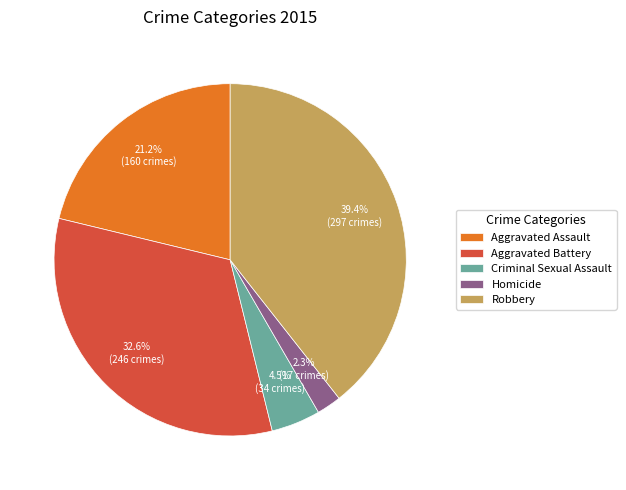

What percentage is NOT represented by Homicide?

97.7%